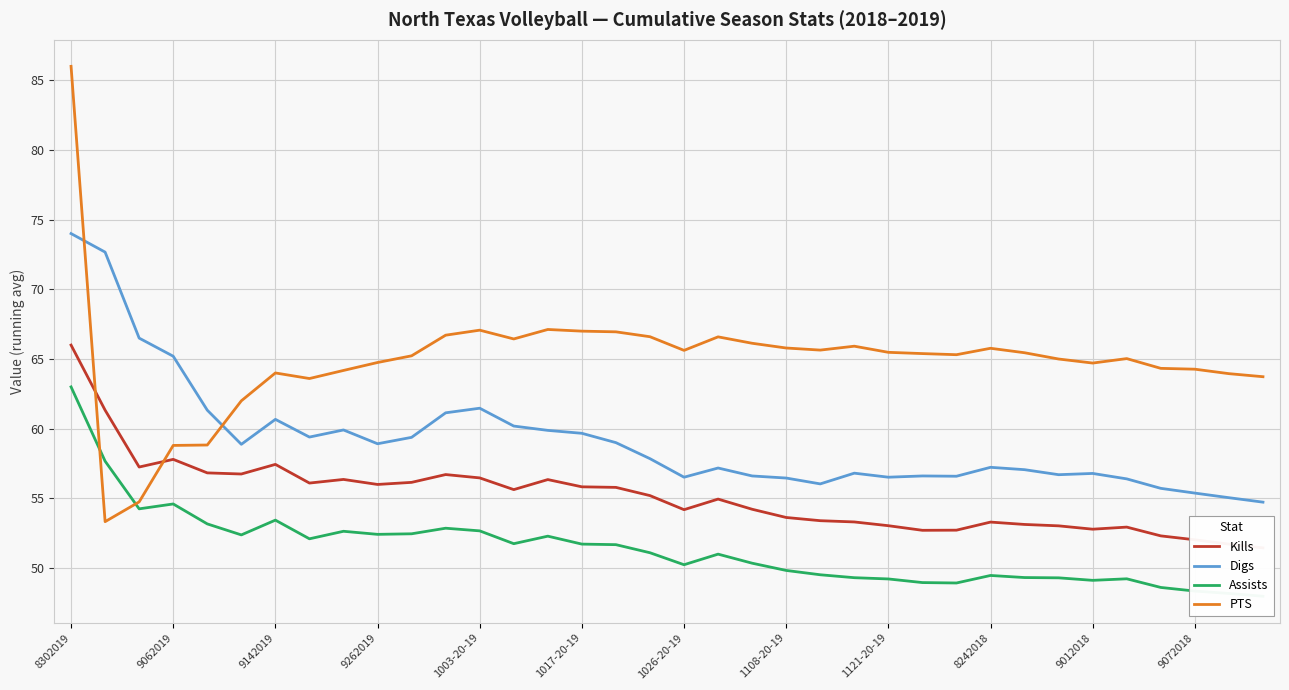

List the series in order of their peak value, lowest first.

Assists, Kills, Digs, PTS